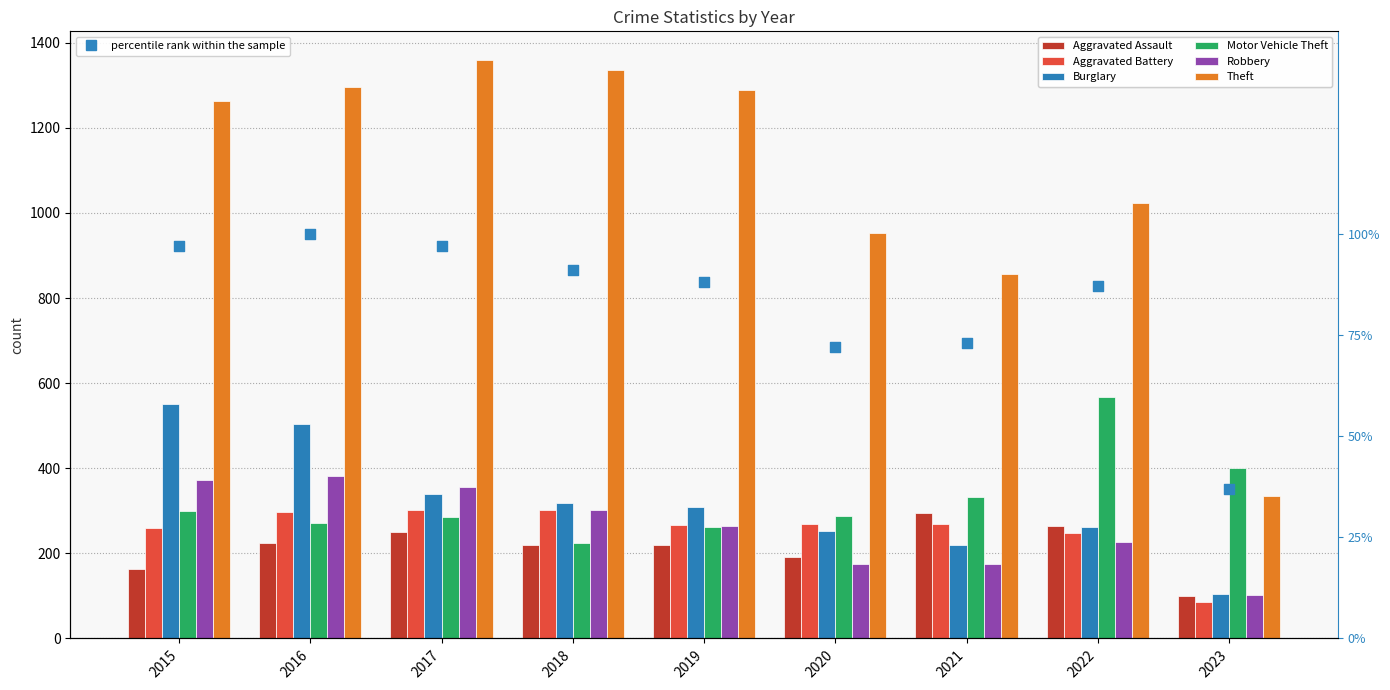

Which series reaches the minimum Y coordinate?

Aggravated Battery